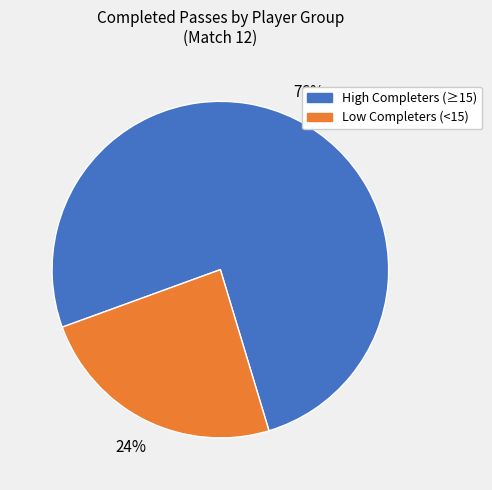

Which slice is the largest?

High Completers (≥15)